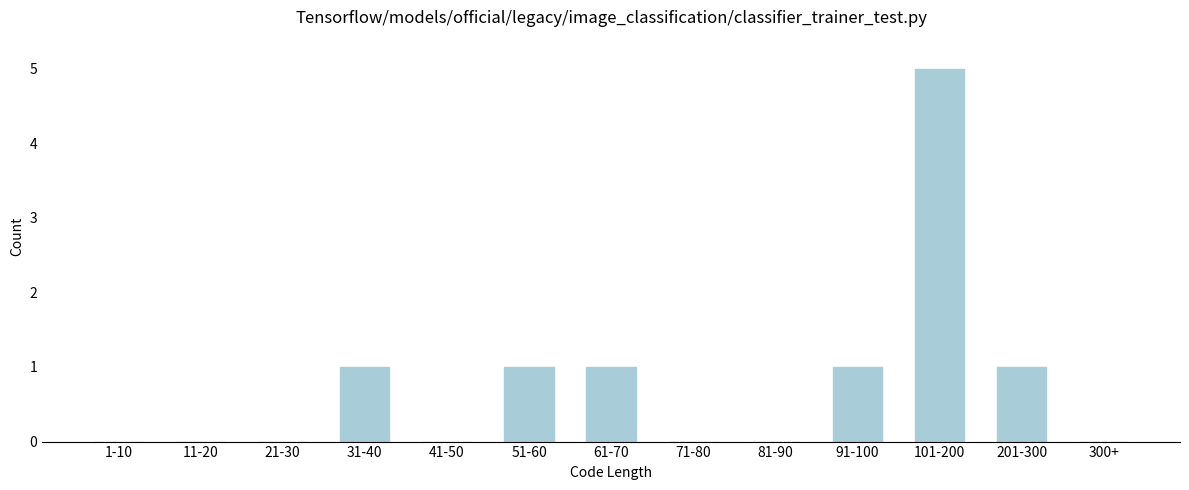

Reading left to right, what are all the values shown in this chart?

1-10=0	11-20=0	21-30=0	31-40=1	41-50=0	51-60=1	61-70=1	71-80=0	81-90=0	91-100=1	101-200=5	201-300=1	300+=0